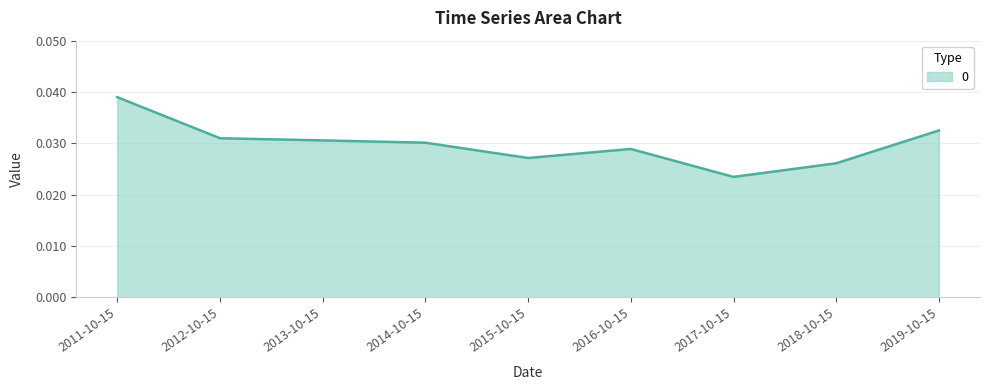

True or false: the data has more than 0 interior local peaks.

True